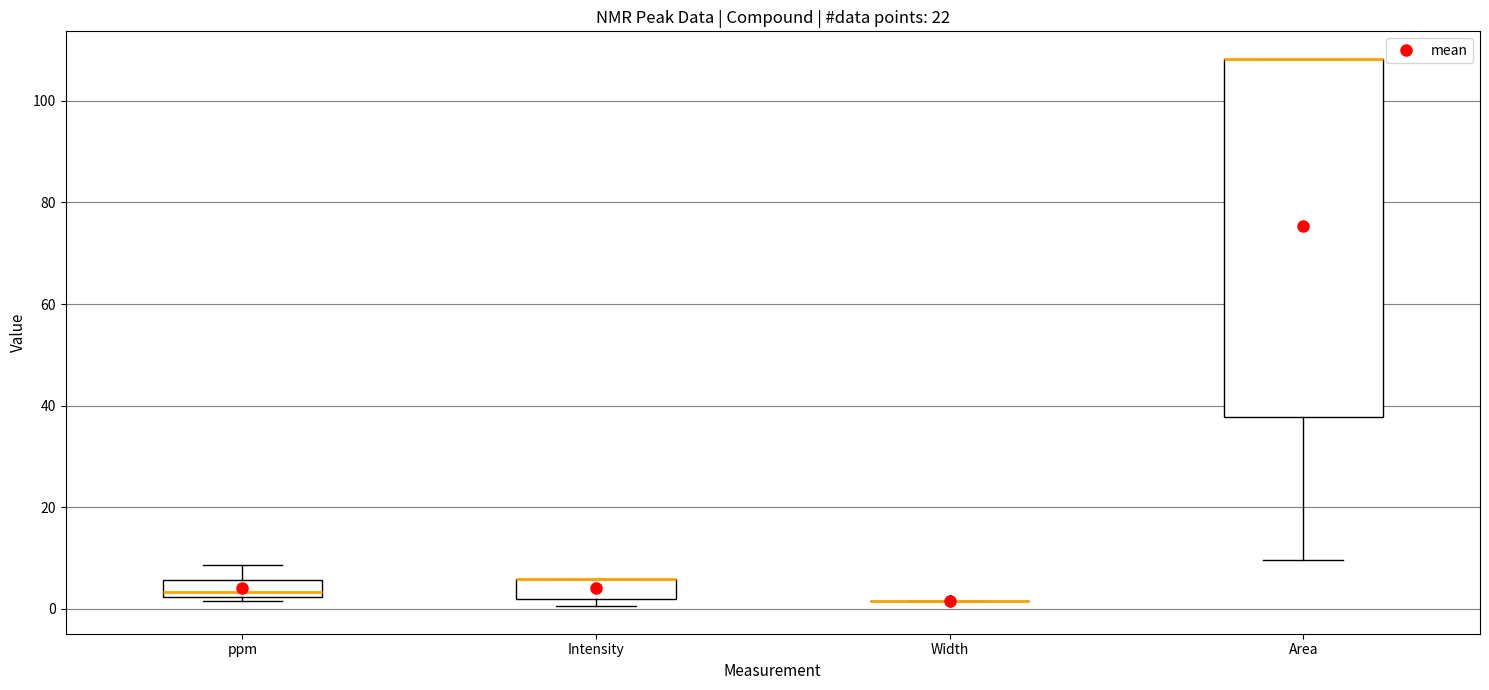

Reading left to right, transcribe this box plot: for each box, give where its median line is, the range the box spans, and where its two whiskers end, as read against the y-axis. The values are not printed on the chart, so give them approximately, as read against the axis.

ppm: median 4, box 2 to 6, whiskers 2 (just below the box's lower edge) to 8
Intensity: median 6 (drawn on the box's upper edge), box 2 to 6, whiskers 0 to 6
Width: box collapsed to a line at 2, whiskers 2 to 2
Area: median 108 (drawn on the box's upper edge), box 38 to 108, whiskers 10 to 108